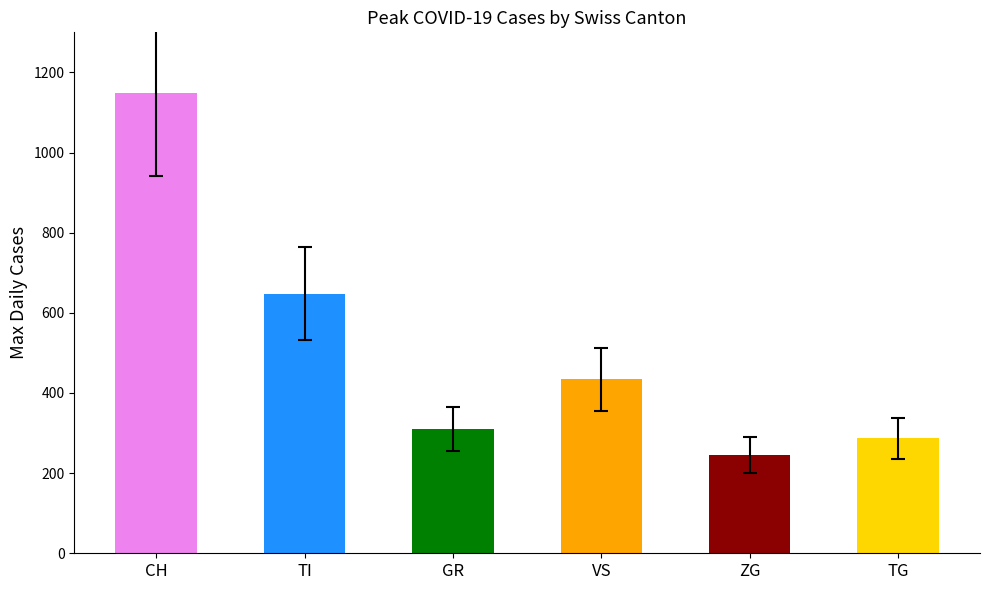

What is the difference between the values at TI and TG?

361